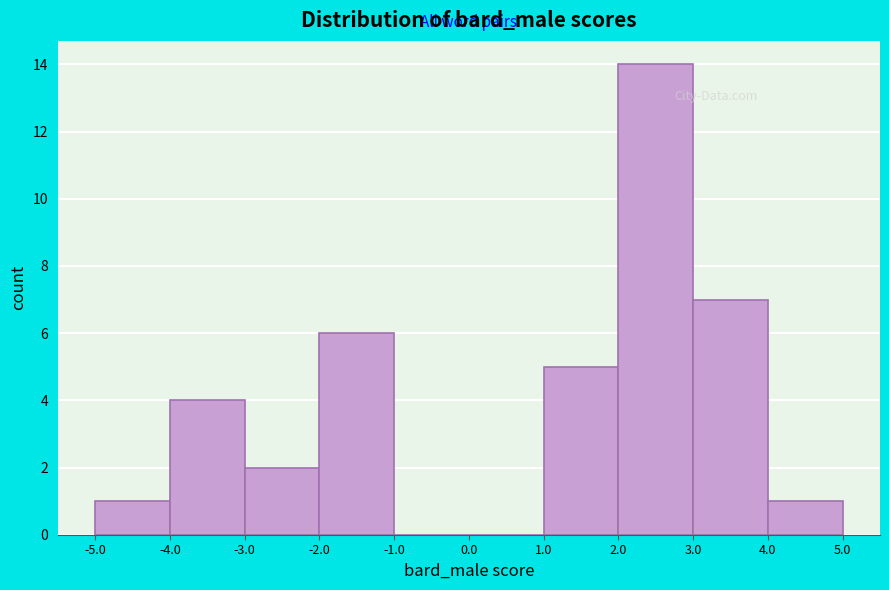

Reading left to right, transcribe this chart: for each bar, give the range it covers on the x-axis and its height. The values are not printed on the chart, so give them approximately, as read against the axis.

-5.0 to -4.0: 1
-4.0 to -3.0: 4
-3.0 to -2.0: 2
-2.0 to -1.0: 6
-1.0 to 0.0: 0
0.0 to 1.0: 0
1.0 to 2.0: 5
2.0 to 3.0: 14
3.0 to 4.0: 7
4.0 to 5.0: 1